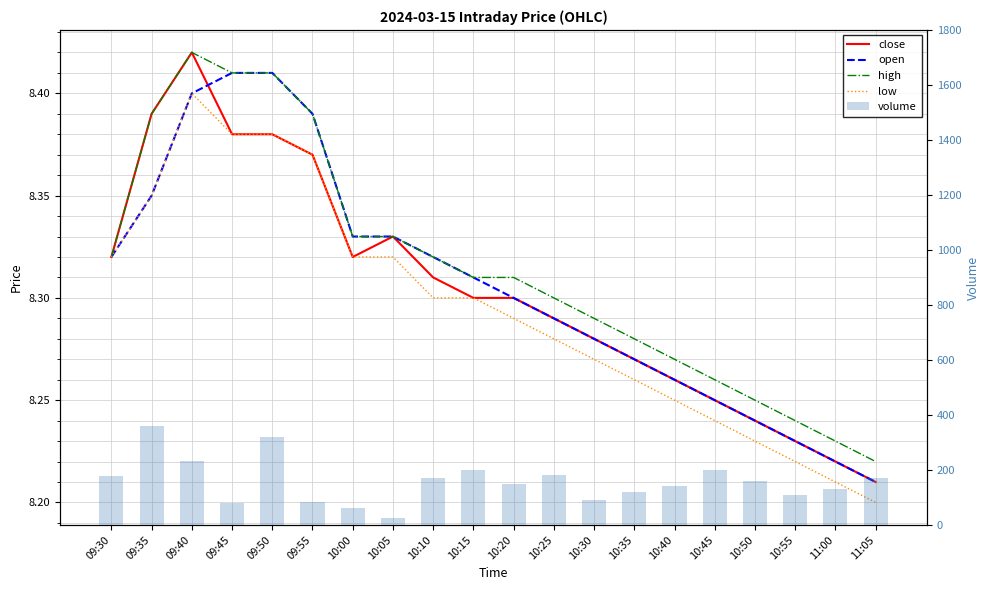

What are all the series names shown in the legend?

close, open, high, low, volume